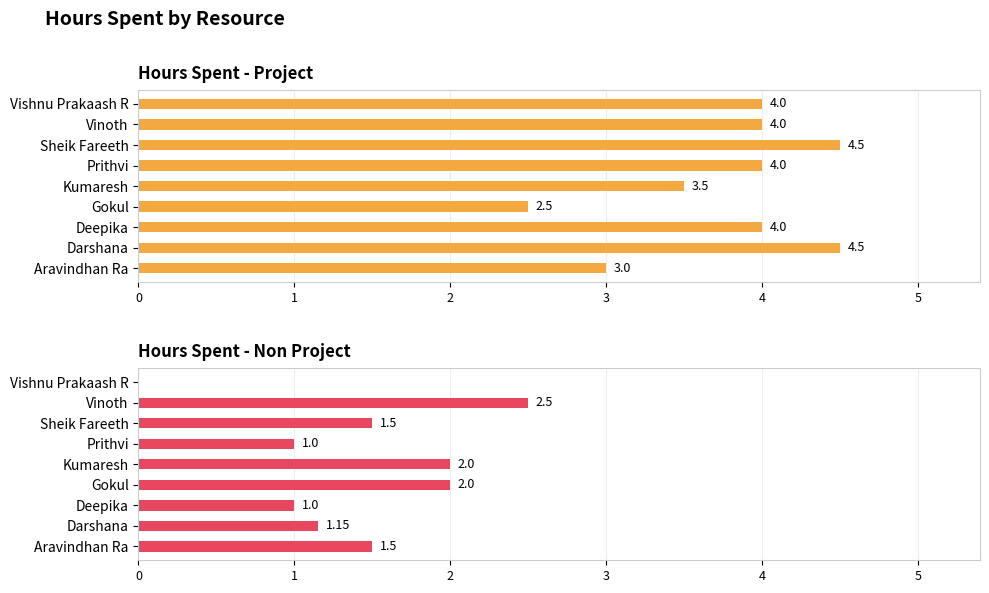

How many data points does each series have?

9